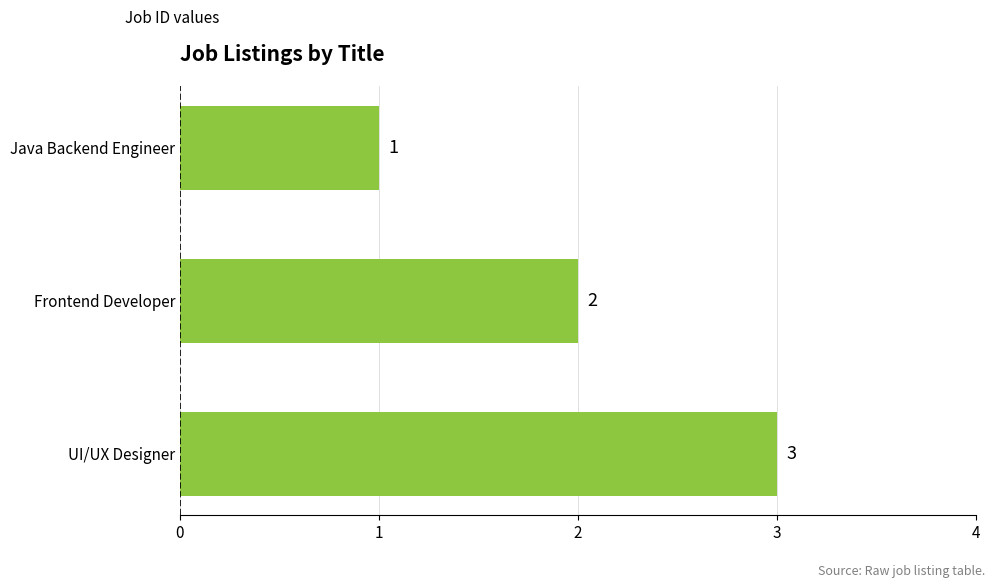

List the labels in order of value, smallest first.

Java Backend Engineer, Frontend Developer, UI/UX Designer